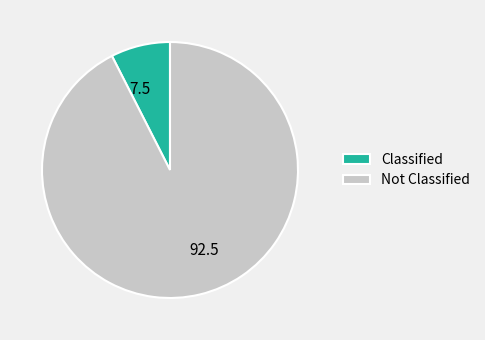

Rank the categories by value from highest to lowest.

Not Classified, Classified